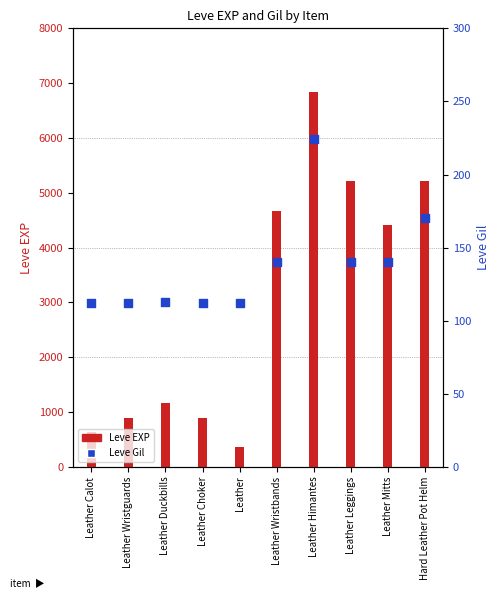

Which series contains the lowest Y value?

Leve Gil